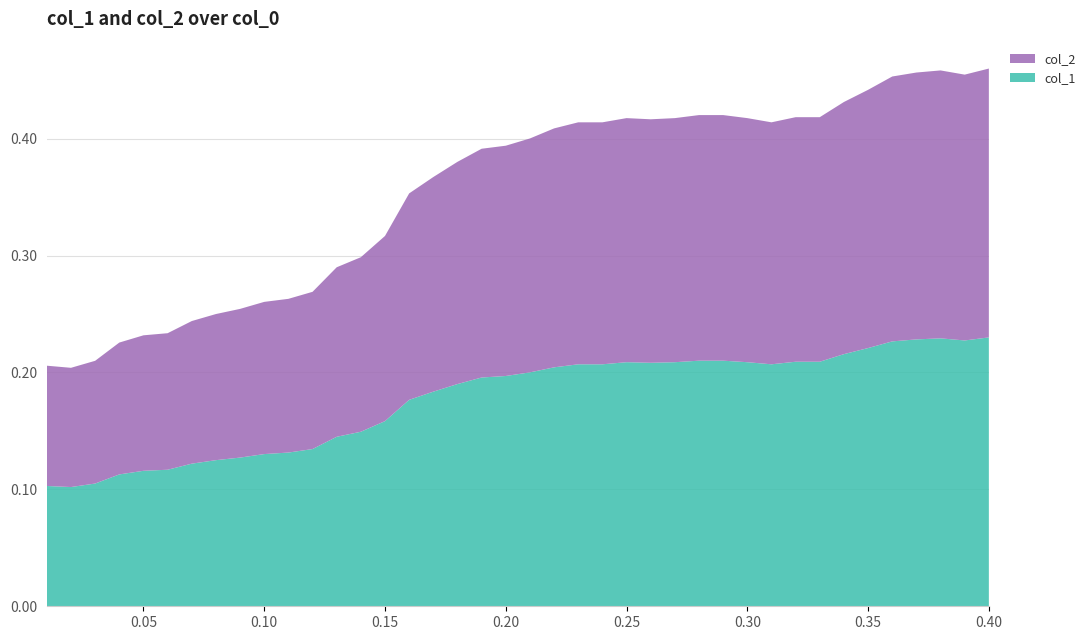

Reading left to right, extract all data points from this chart.

col_1: 0.01=0.1	0.02=0.1	0.03=0.1	0.04=0.1	0.05=0.1	0.06=0.1	0.07=0.1	0.08=0.1	0.09=0.1	0.1=0.1	0.11=0.1	0.12=0.1	0.13=0.1	0.14=0.1	0.15=0.2	0.16=0.2	0.17=0.2	0.18=0.2	0.19=0.2	0.2=0.2	0.21=0.2	0.22=0.2	0.23=0.2	0.24=0.2	0.25=0.2	0.26=0.2	0.27=0.2	0.28=0.2	0.29=0.2	0.3=0.2	0.31=0.2	0.32=0.2	0.33=0.2	0.34=0.2	0.35=0.2	0.36=0.2	0.37=0.2	0.38=0.2	0.39=0.2	0.4=0.2
col_2: 0.01=0.1	0.02=0.1	0.03=0.1	0.04=0.1	0.05=0.1	0.06=0.1	0.07=0.1	0.08=0.1	0.09=0.1	0.1=0.1	0.11=0.1	0.12=0.1	0.13=0.1	0.14=0.1	0.15=0.2	0.16=0.2	0.17=0.2	0.18=0.2	0.19=0.2	0.2=0.2	0.21=0.2	0.22=0.2	0.23=0.2	0.24=0.2	0.25=0.2	0.26=0.2	0.27=0.2	0.28=0.2	0.29=0.2	0.3=0.2	0.31=0.2	0.32=0.2	0.33=0.2	0.34=0.2	0.35=0.2	0.36=0.2	0.37=0.2	0.38=0.2	0.39=0.2	0.4=0.2